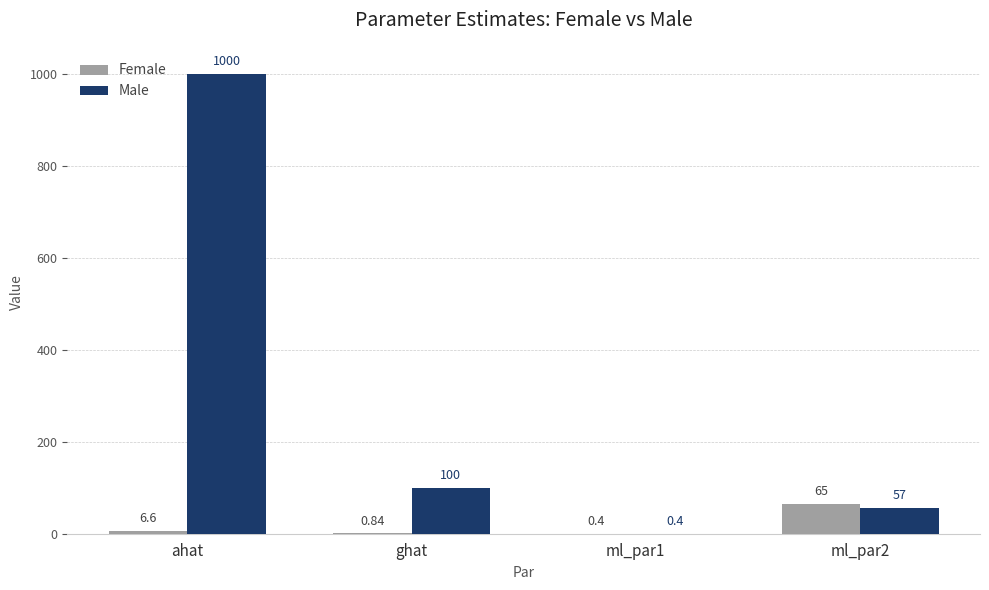

Which category has the highest value across all series?

ahat